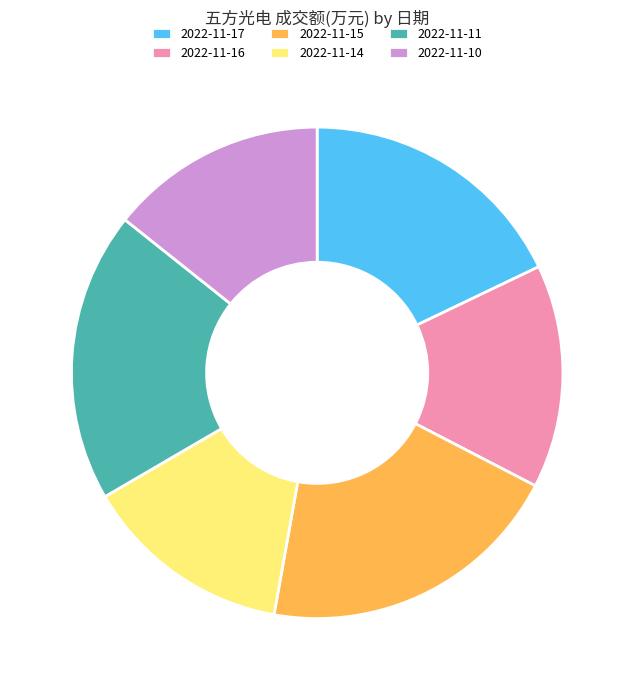

Between 2022-11-15 and 2022-11-17, which is larger?

2022-11-15